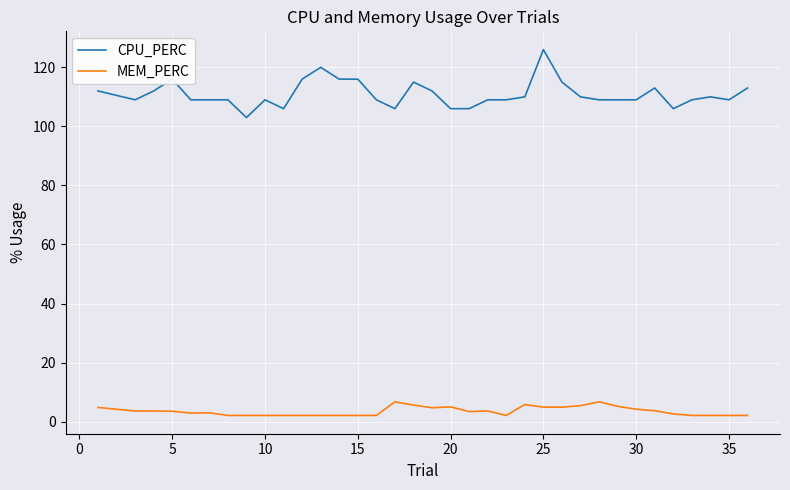

List the series in order of their peak value, lowest first.

MEM_PERC, CPU_PERC